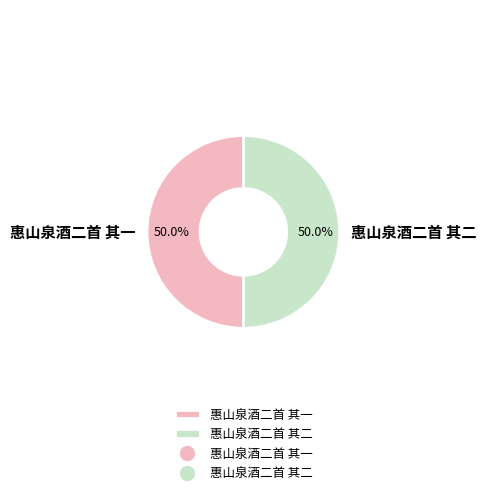

True or false: 惠山泉酒二首 其一 accounts for 59% of the total.

False